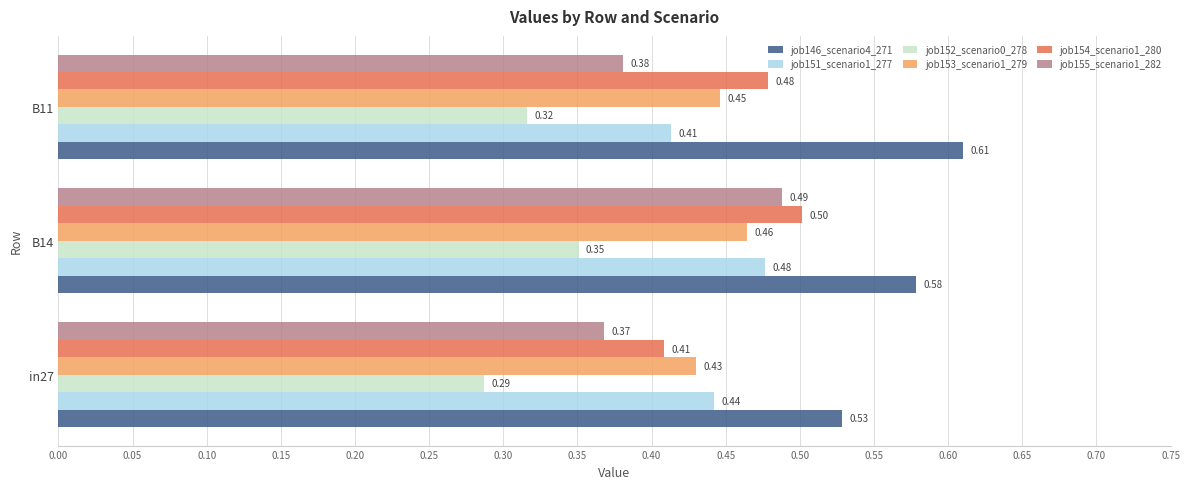

Which series has the largest total across all categories?

job146_scenario4_271